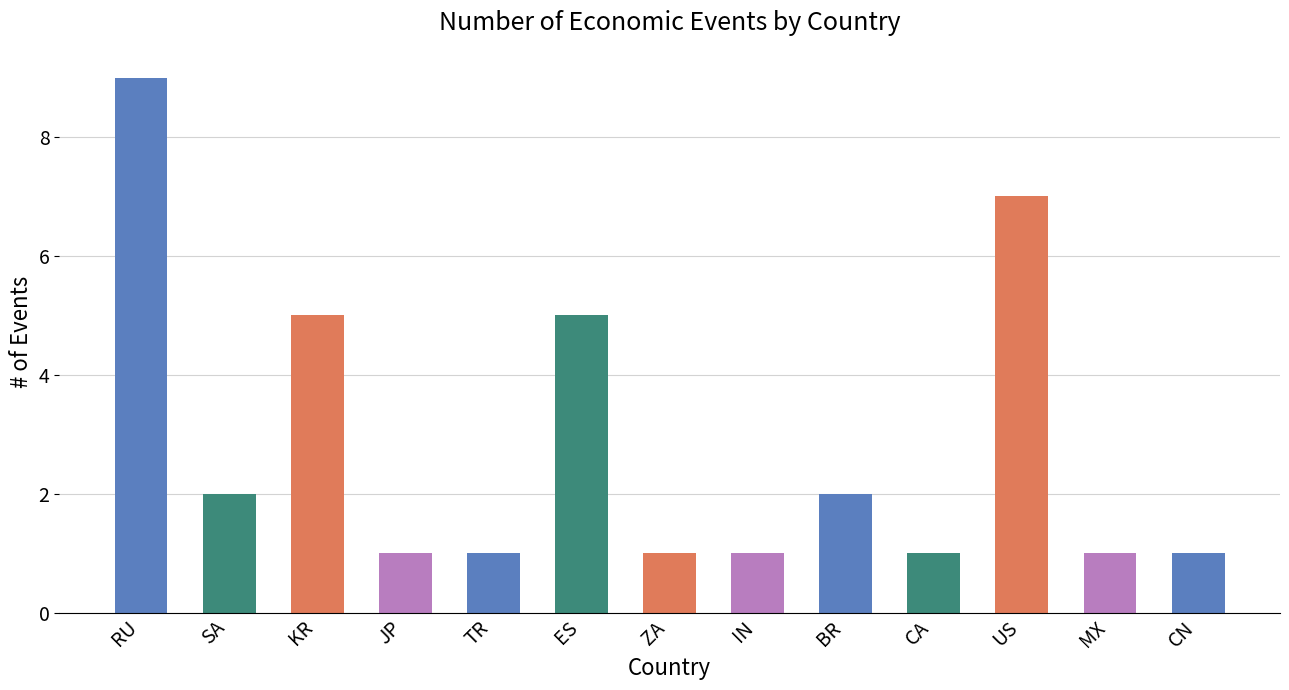

What is the label of the 1st bar from the right?

CN